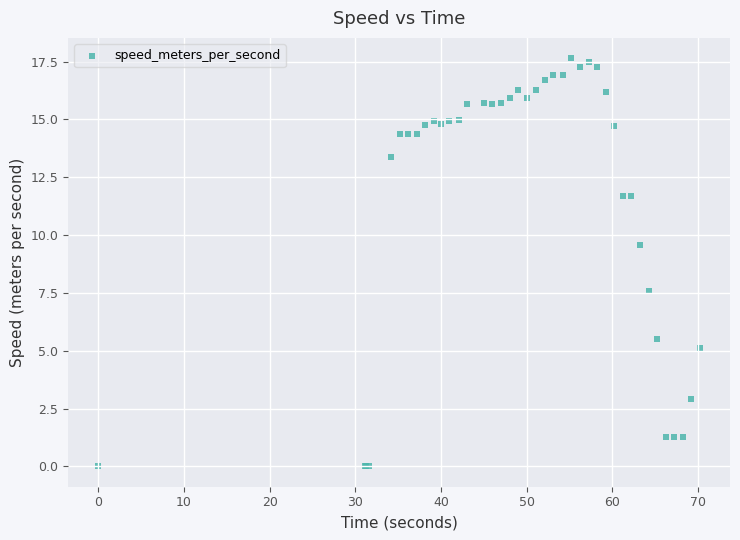

What Y value in the scatter plot is closest to 8?

7.6